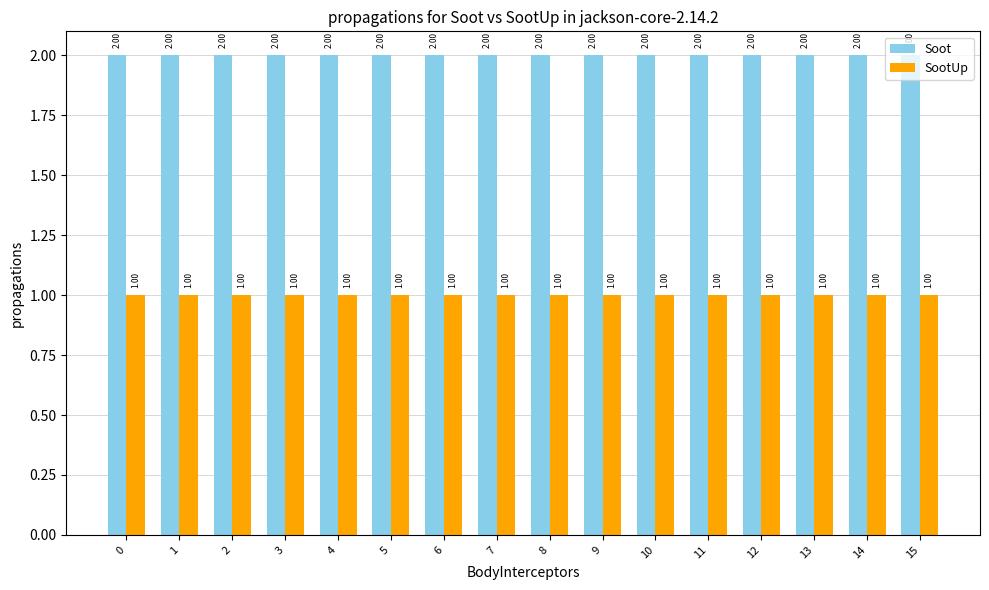

True or false: SootUp has a value of 1 at 6.

True